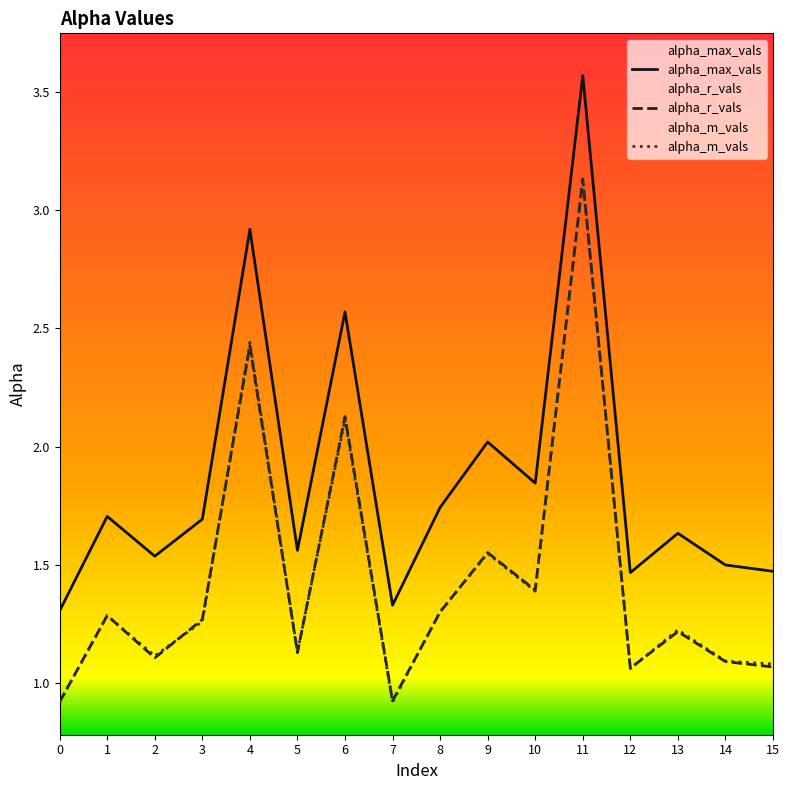

What is the difference between the maximum and second lowest values in the alpha_m_vals series?

2.2